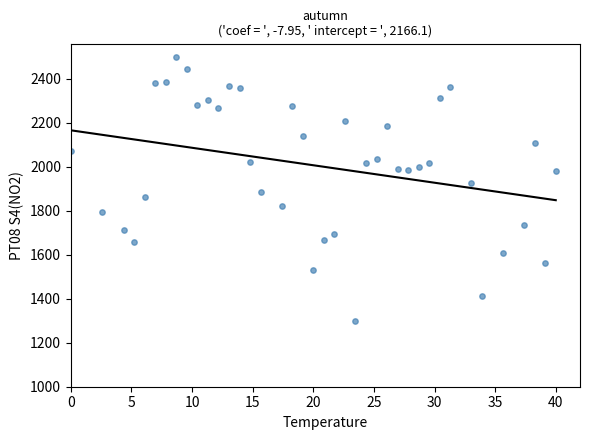

What is the range of Y values (max minus min)?

1201.7